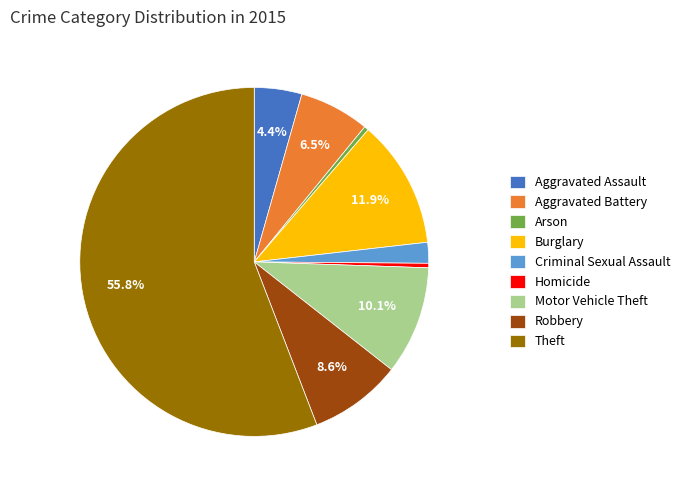

To the nearest percent, what portion does Criminal Sexual Assault represent?

2%